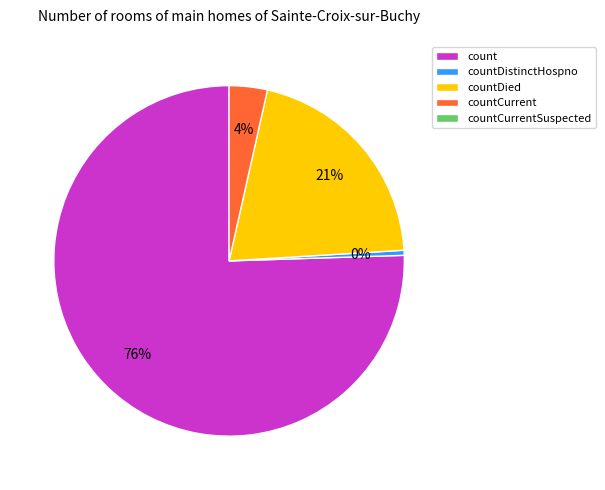

Does any single category account for the majority?

Yes